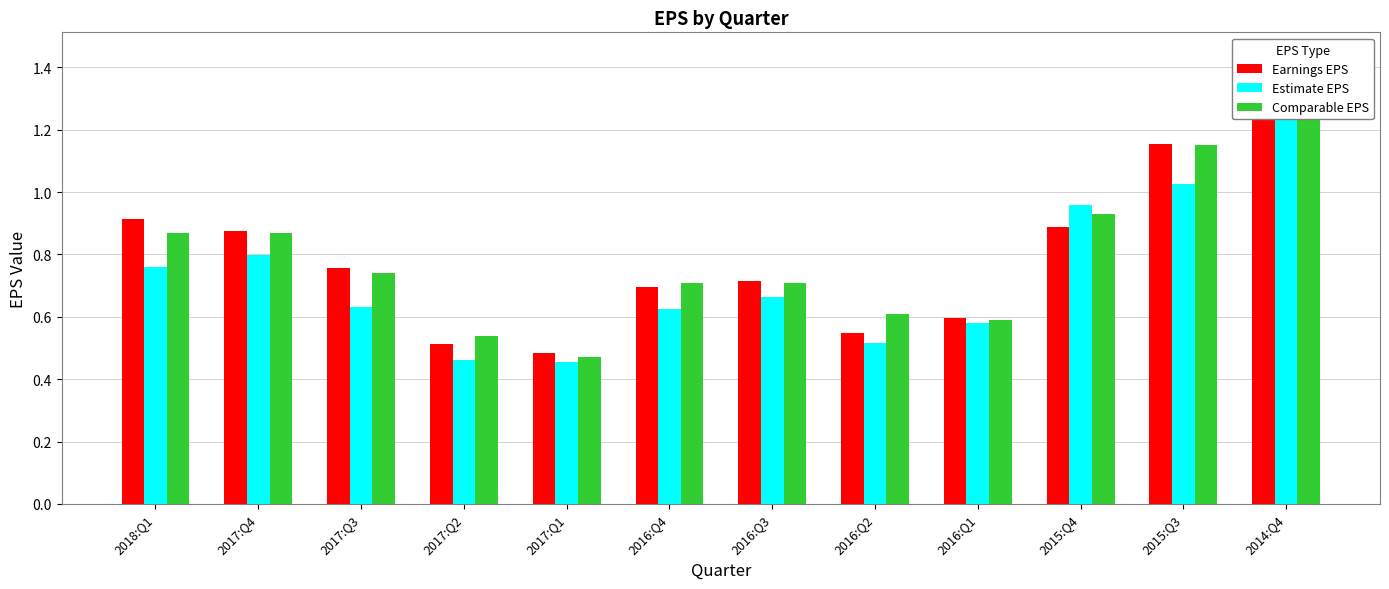

What are all the series names shown in the legend?

Earnings EPS, Estimate EPS, Comparable EPS